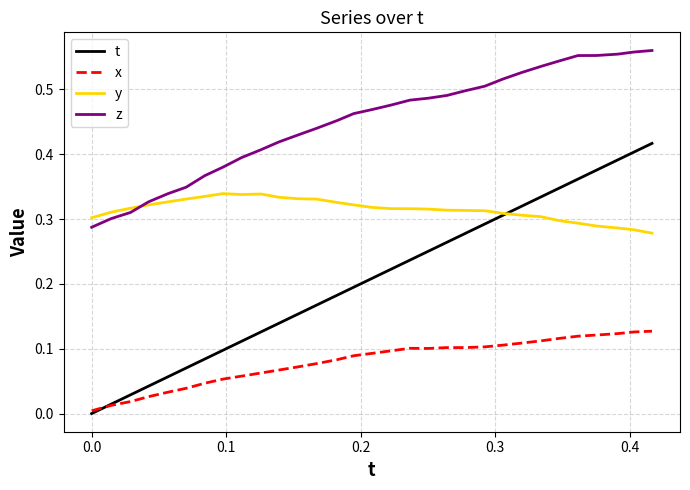

Which series has the largest total across all categories?

z